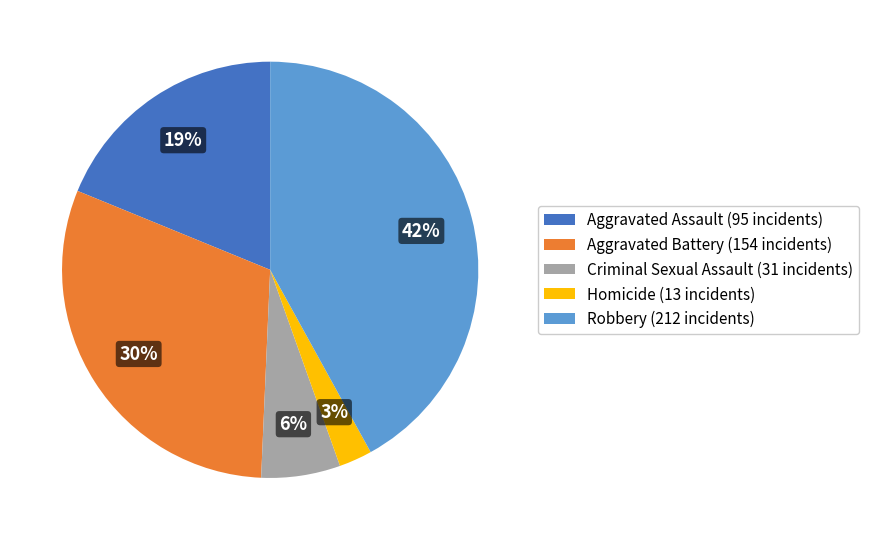

To the nearest percent, what is the difference between the Criminal Sexual Assault and Aggravated Battery slice percentages?

24%